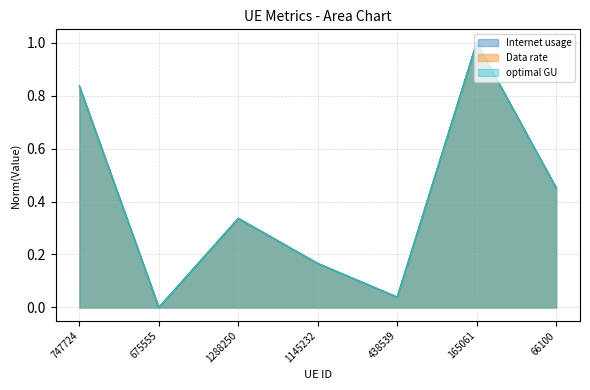

Is the value of optimal GU at 675555 greater than the value of Data rate at 165061?

No